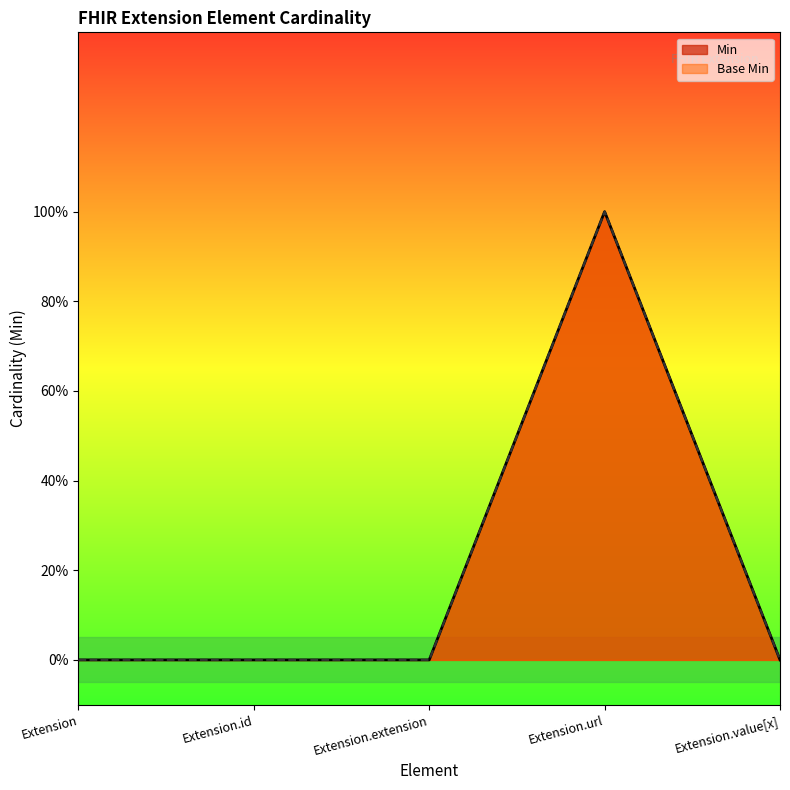

Which series changed the most between Extension and Extension.id?

Min